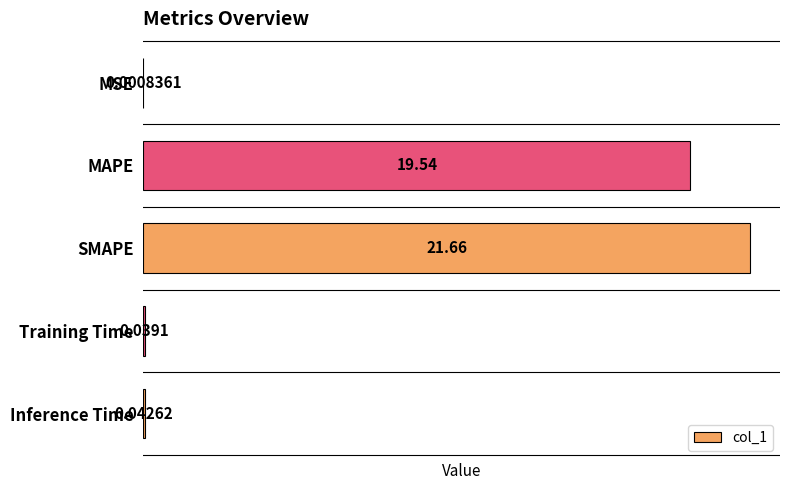

What is the sum of all values?

41.3